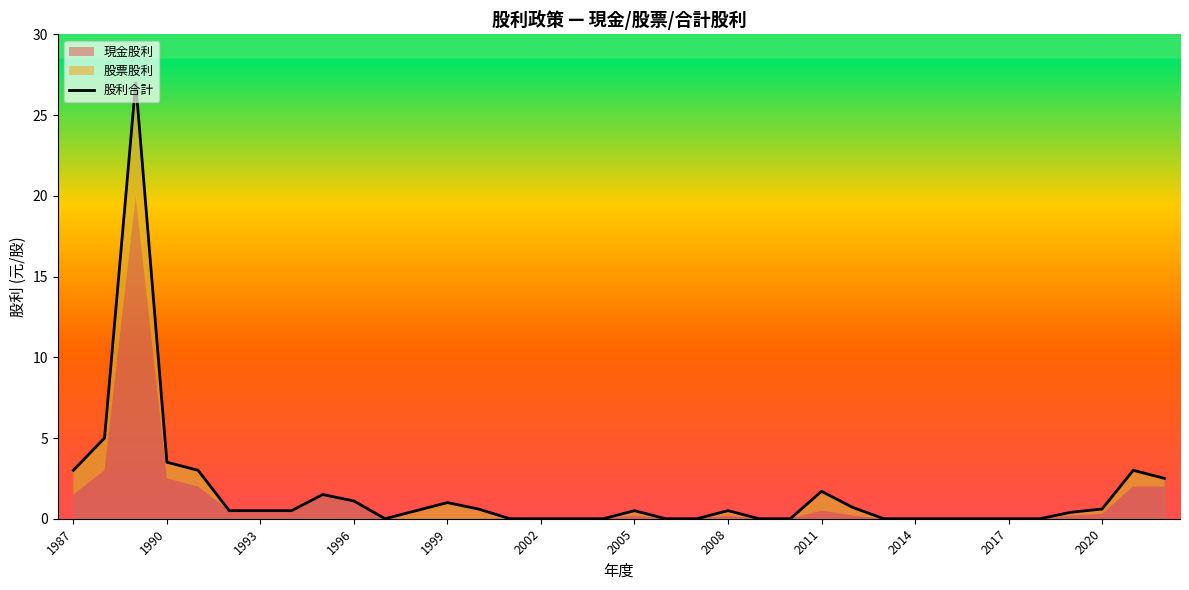

What is the sum of the values at 18 and 16?

0.5